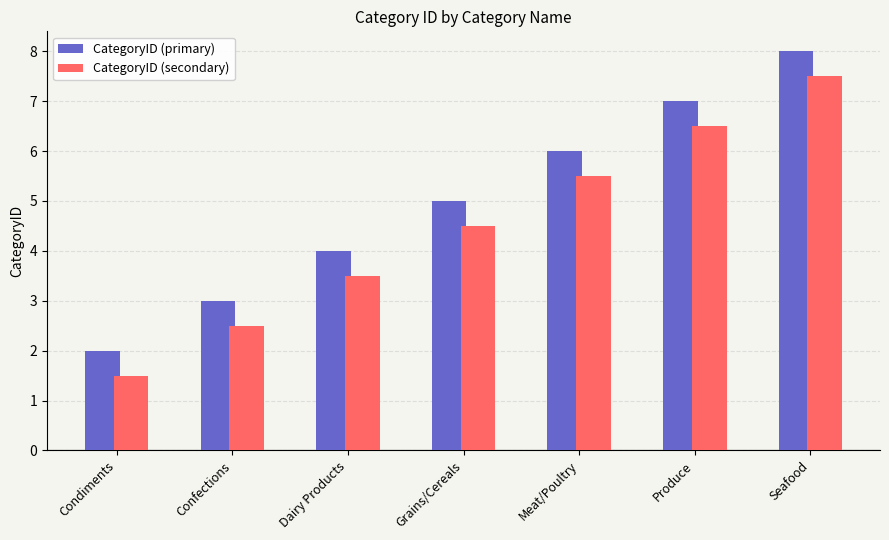

How many bars are there in each group?

2